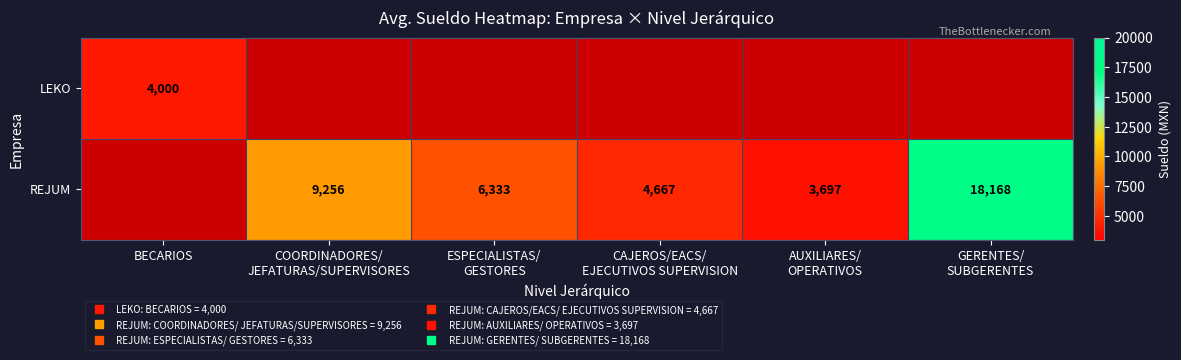

What is the minimum value shown in the chart?

3696.6